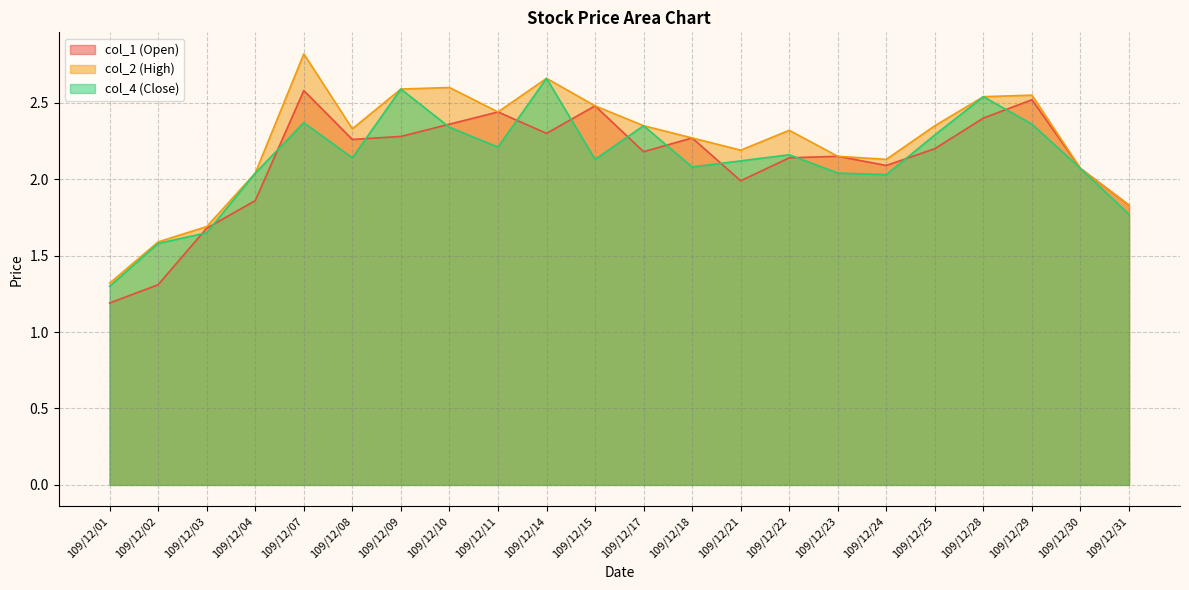

Is it true that col_2 equals 1.2 at 109/12/14?

False